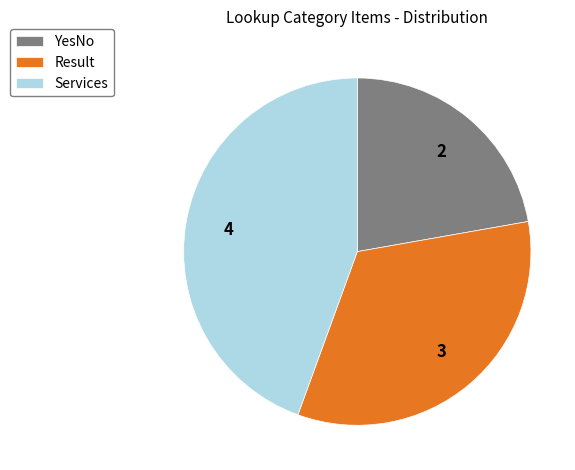

The Result slice represents 42% of the pie. True or false?

False